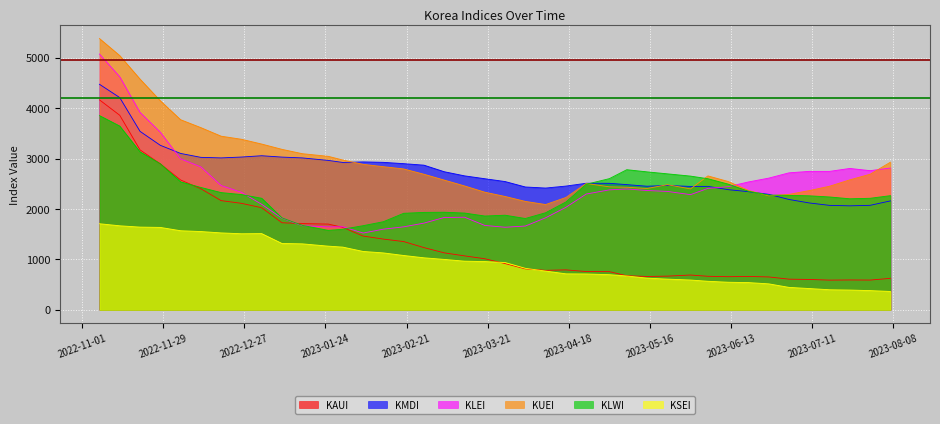

Reading left to right, extract all data points from this chart.

KAUI: 20221107=4166	20221114=3860	20221121=3173	20221128=2895	20221205=2576	20221212=2402	20221219=2166	20221226=2113	20230102=2025	20230109=1727	20230116=1711	20230125=1701	20230130=1635	20230206=1463	20230213=1403	20230220=1354	20230227=1234	20230306=1130	20230313=1070	20230320=1013	20230327=917	20230403=812	20230410=783	20230417=792	20230424=759	20230502=757	20230508=676	20230515=661	20230522=668	20230530=690	20230605=665	20230612=657	20230619=662	20230626=652	20230703=608	20230710=602	20230717=589	20230724=592	20230731=590	20230807=624
KMDI: 20221107=4475	20221114=4211	20221121=3541	20221128=3264	20221205=3103	20221212=3025	20221219=3014	20221226=3031	20230102=3057	20230109=3030	20230116=3014	20230125=2964	20230130=2924	20230206=2935	20230213=2926	20230220=2900	20230227=2870	20230306=2740	20230313=2658	20230320=2601	20230327=2545	20230403=2437	20230410=2416	20230417=2455	20230424=2511	20230502=2510	20230508=2484	20230515=2452	20230522=2467	20230530=2448	20230605=2449	20230612=2384	20230619=2344	20230626=2291	20230703=2189	20230710=2120	20230717=2072	20230724=2063	20230731=2073	20230807=2161
KLEI: 20221107=5075	20221114=4624	20221121=3917	20221128=3525	20221205=2995	20221212=2835	20221219=2465	20221226=2331	20230102=2093	20230109=1817	20230116=1669	20230125=1645	20230130=1648	20230206=1523	20230213=1600	20230220=1646	20230227=1720	20230306=1832	20230313=1837	20230320=1674	20230327=1638	20230403=1662	20230410=1826	20230417=2034	20230424=2297	20230502=2380	20230508=2398	20230515=2367	20230522=2349	20230530=2285	20230605=2409	20230612=2443	20230619=2537	20230626=2613	20230703=2718	20230710=2747	20230717=2747	20230724=2805	20230731=2761	20230807=2813
KUEI: 20221107=5383	20221114=5044	20221121=4578	20221128=4148	20221205=3772	20221212=3615	20221219=3445	20221226=3384	20230102=3289	20230109=3184	20230116=3098	20230125=3045	20230130=2972	20230206=2887	20230213=2840	20230220=2795	20230227=2690	20230306=2574	20230313=2458	20230320=2334	20230327=2249	20230403=2151	20230410=2089	20230417=2229	20230424=2507	20230502=2440	20230508=2432	20230515=2407	20230522=2482	20230530=2399	20230605=2657	20230612=2546	20230619=2368	20230626=2262	20230703=2290	20230710=2366	20230717=2452	20230724=2579	20230731=2690	20230807=2929
KLWI: 20221107=3854	20221114=3646	20221121=3134	20221128=2899	20221205=2539	20221212=2428	20221219=2326	20221226=2287	20230102=2213	20230109=1824	20230116=1676	20230125=1576	20230130=1599	20230206=1669	20230213=1748	20230220=1915	20230227=1933	20230306=1936	20230313=1920	20230320=1861	20230327=1877	20230403=1812	20230410=1926	20230417=2140	20230424=2491	20230502=2603	20230508=2780	20230515=2737	20230522=2698	20230530=2653	20230605=2601	20230612=2494	20230619=2352	20230626=2277	20230703=2271	20230710=2262	20230717=2239	20230724=2203	20230731=2213	20230807=2265
KSEI: 20221107=1708	20221114=1667	20221121=1641	20221128=1635	20221205=1569	20221212=1553	20221219=1526	20221226=1509	20230102=1512	20230109=1316	20230116=1309	20230125=1263	20230130=1244	20230206=1158	20230213=1129	20230220=1078	20230227=1032	20230306=1000	20230313=965	20230320=957	20230327=938	20230403=823	20230410=768	20230417=714	20230424=711	20230502=697	20230508=671	20230515=628	20230522=609	20230530=591	20230605=566	20230612=547	20230619=540	20230626=515	20230703=445	20230710=422	20230717=398	20230724=392	20230731=381	20230807=364